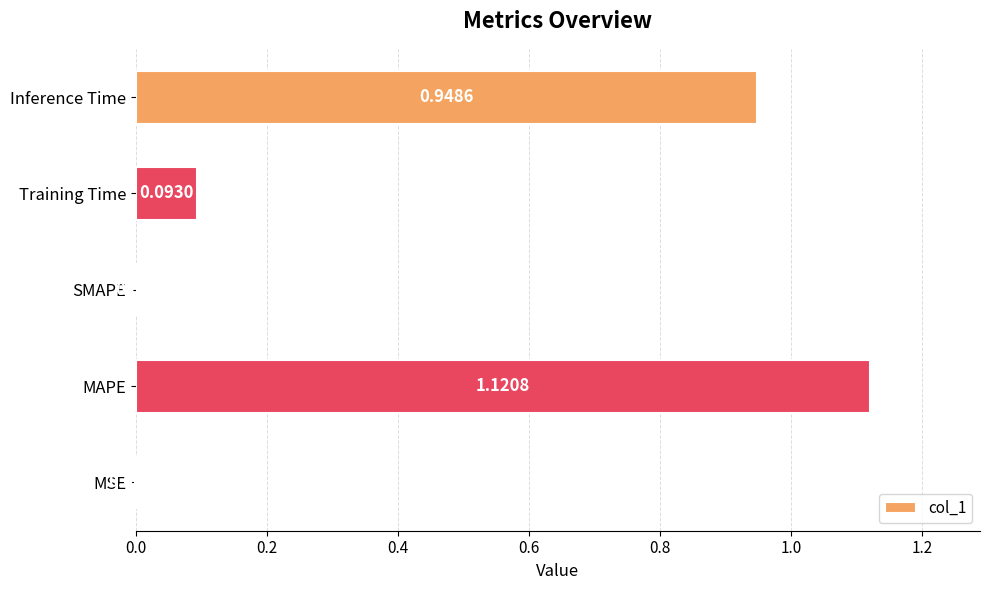

Which label corresponds to the largest value in the chart?

MAPE